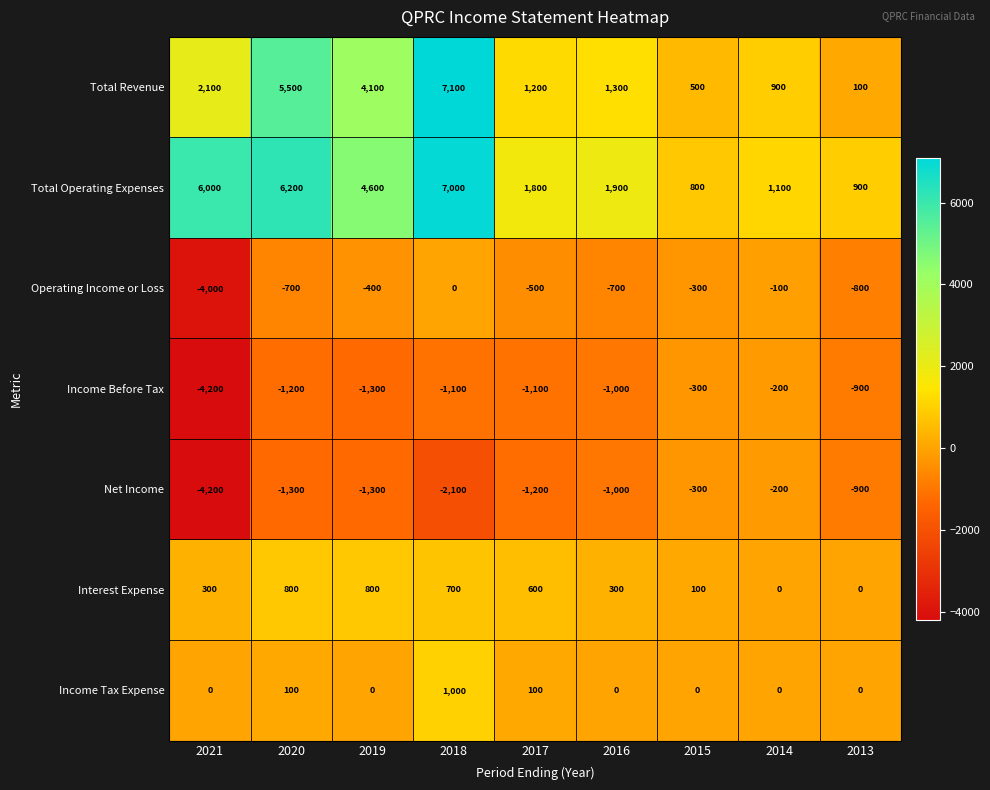

What is the sum of the Income Before Tax values at 2019 and 2016?

-2300